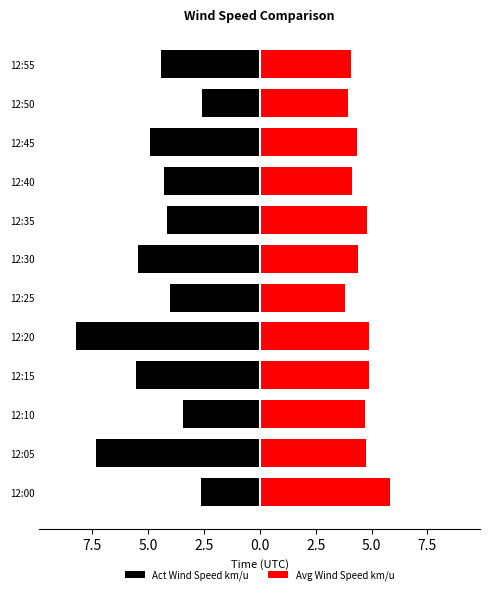

Reading left to right, what are all the values shown in this chart?

Act Wind Speed km/u: -2.6	-7.3	-3.4	-5.5	-8.2	-4.0	-5.5	-4.1	-4.3	-4.9	-2.6	-4.4
Avg Wind Speed km/u: 5.8	4.7	4.7	4.9	4.9	3.8	4.4	4.8	4.1	4.3	3.9	4.1